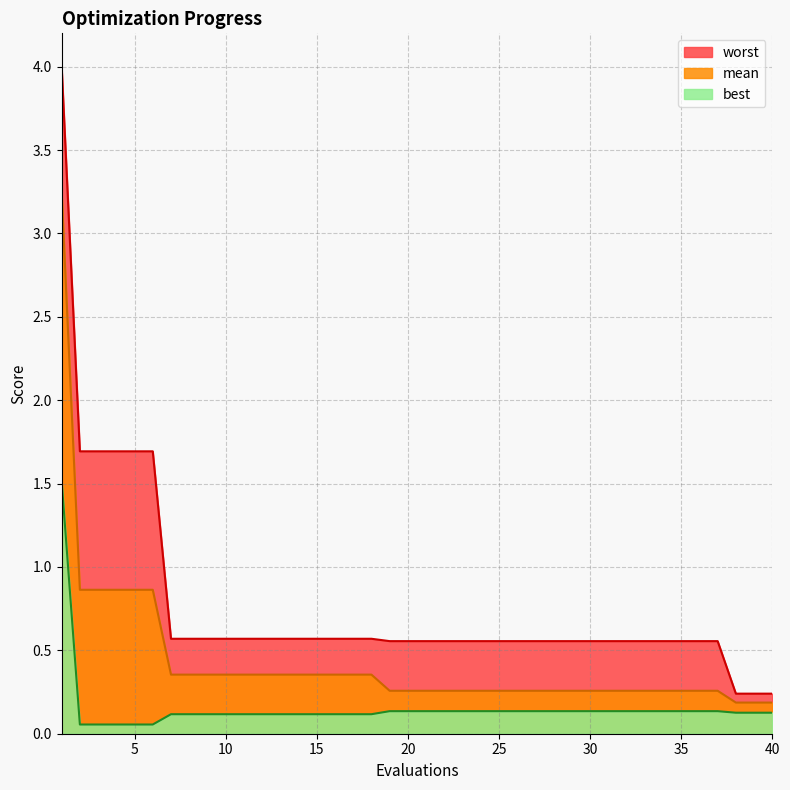

Rank the categories by best value from highest to lowest.

1, 19, 20, 21, 22, 23, 24, 25, 26, 27, 28, 29, 30, 31, 32, 33, 34, 35, 36, 37, 38, 39, 40, 7, 8, 9, 10, 11, 12, 13, 14, 15, 16, 17, 18, 2, 3, 4, 5, 6